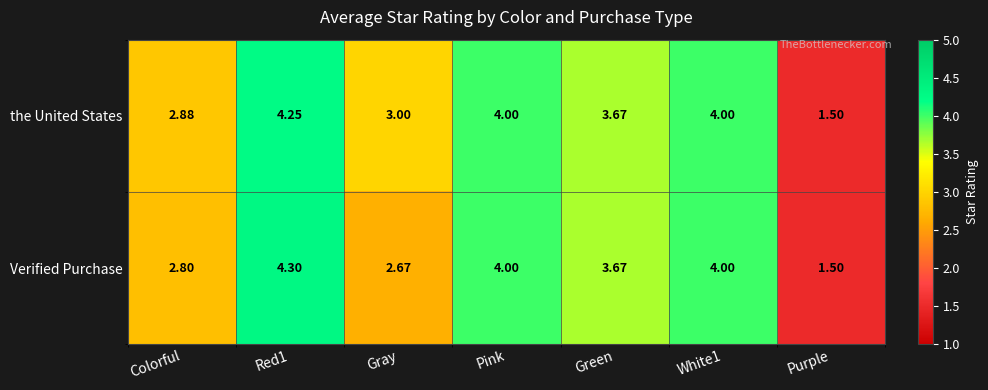

Is the value of Verified Purchase at Colorful greater than the value of the United States at Purple?

Yes